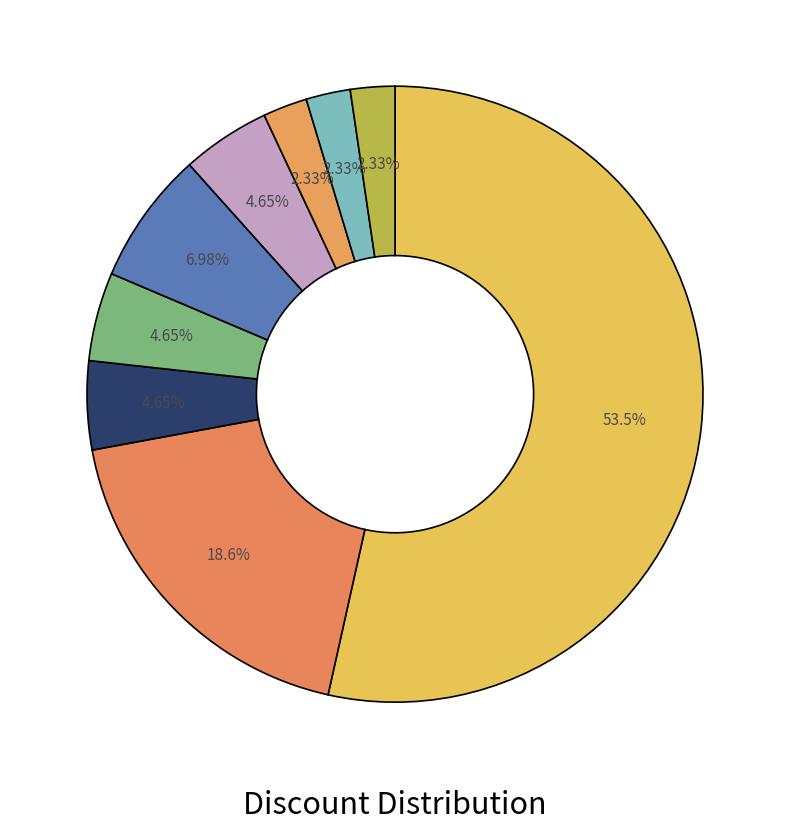

How many segments does this pie chart have?

9